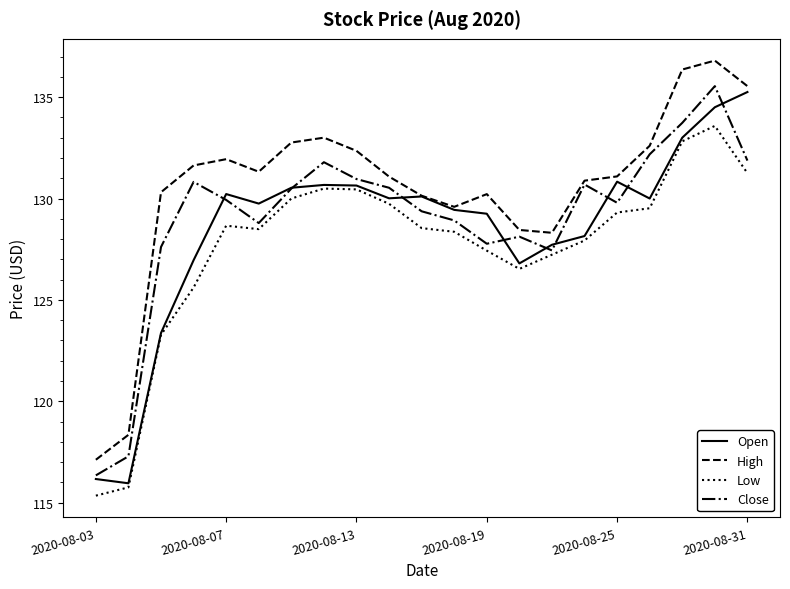

True or false: High and Low intersect in this chart.

False